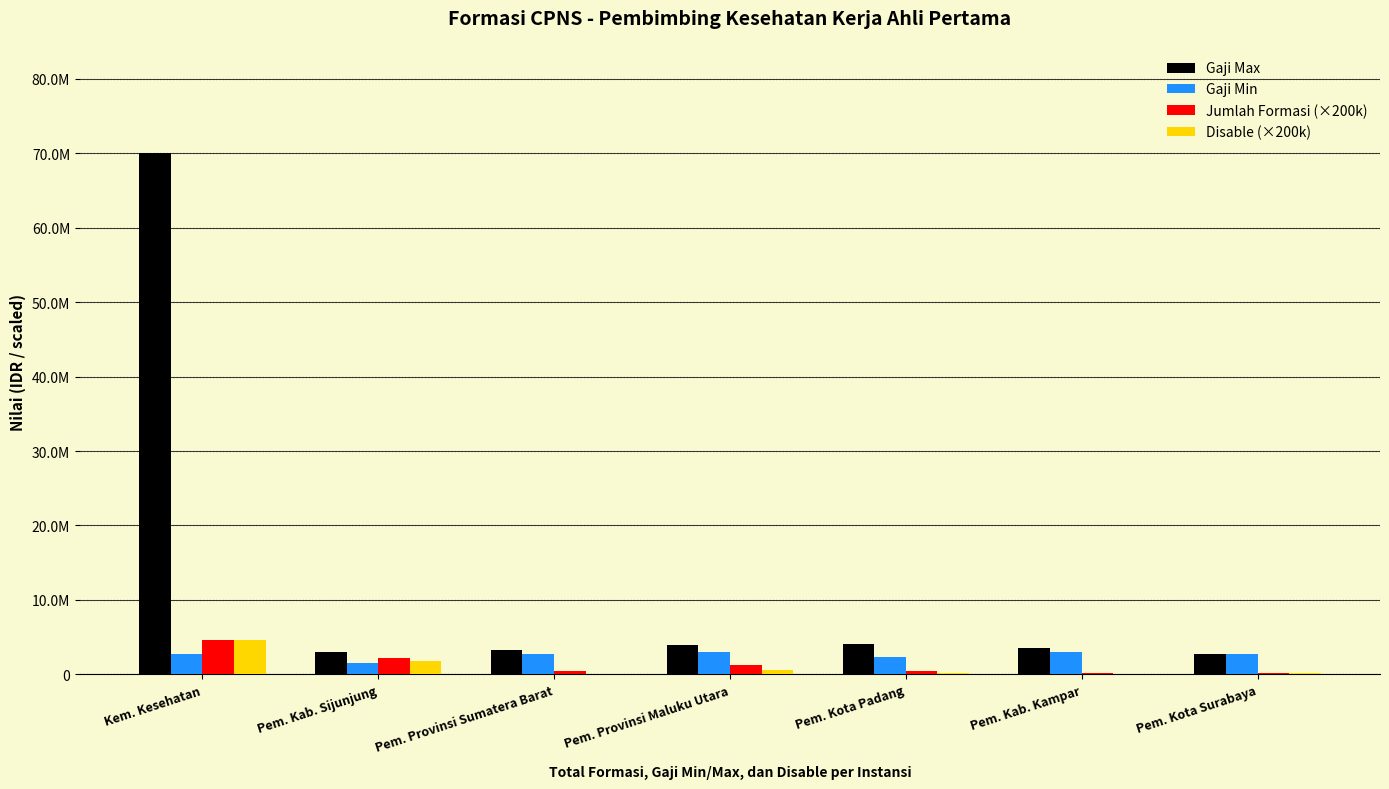

What are all the series names shown in the legend?

Gaji Max, Gaji Min, Jumlah Formasi (×200k), Disable (×200k)